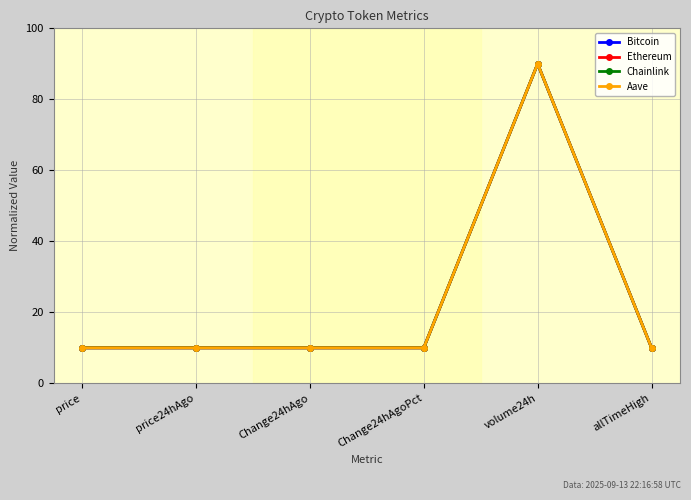

What value does the Ethereum series have at allTimeHigh?

10.0